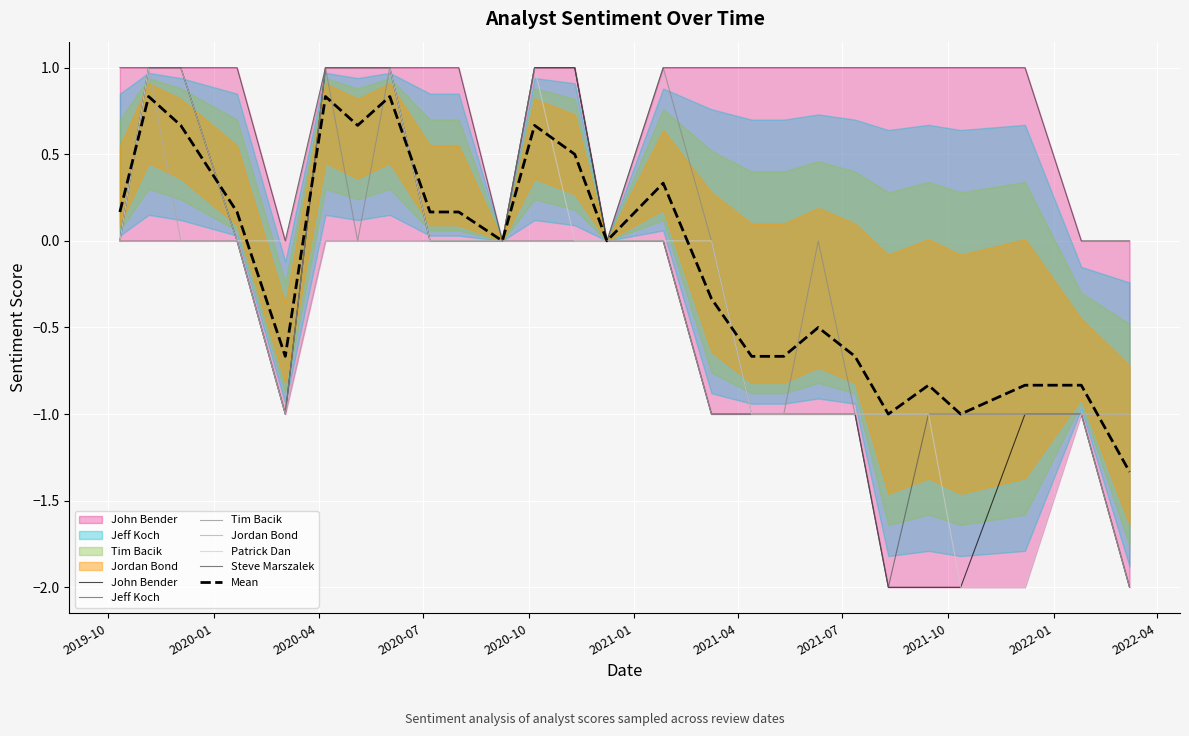

What is the sum of all John Bender values?

-9